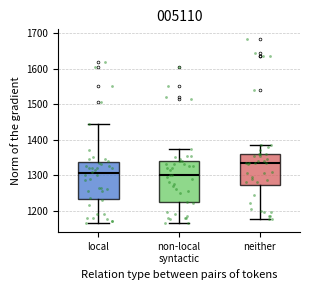

Which box is the tallest, from its lower edge to its upper edge?

non-local syntactic